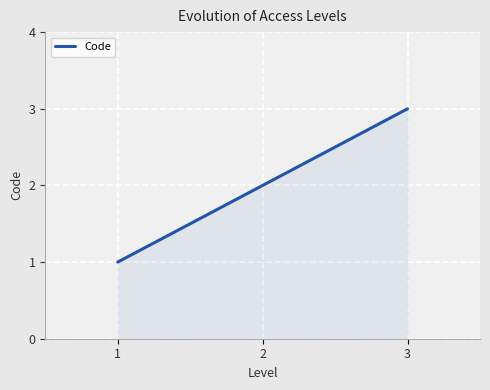

What is the greatest value displayed?

3